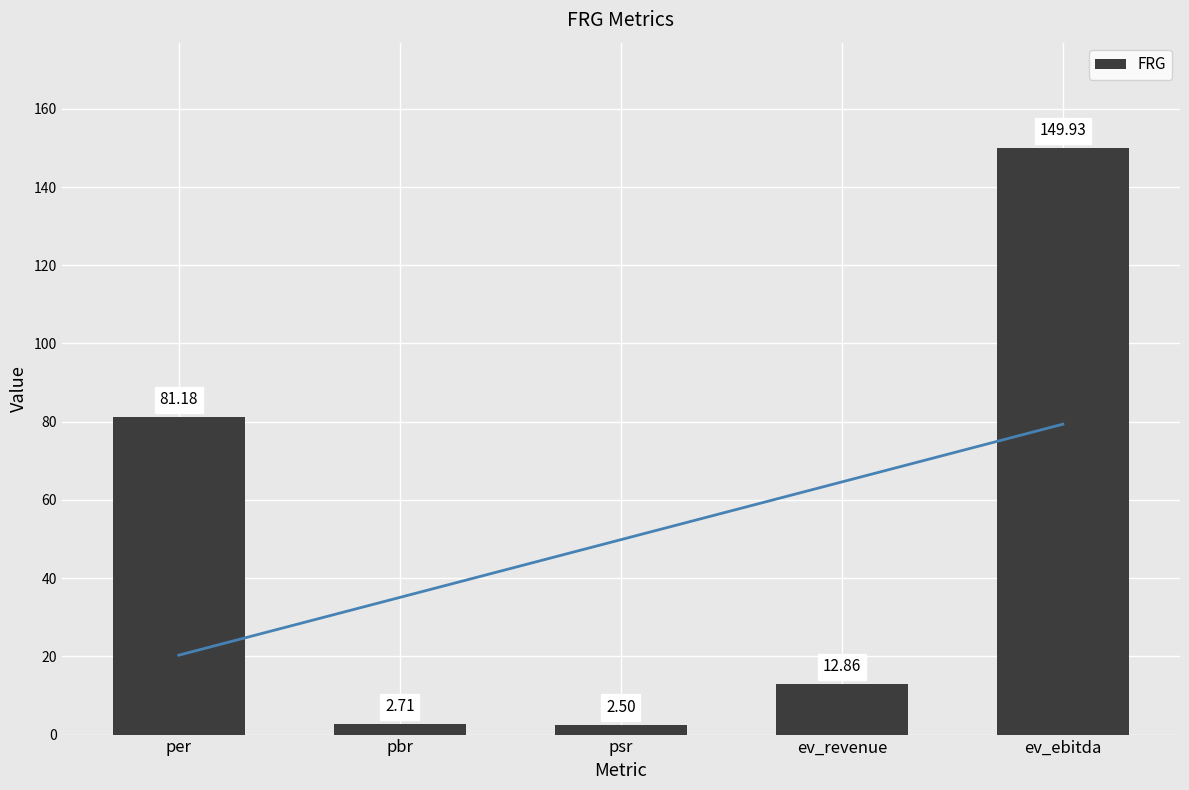

What is the label of the 3rd bar from the right?

psr